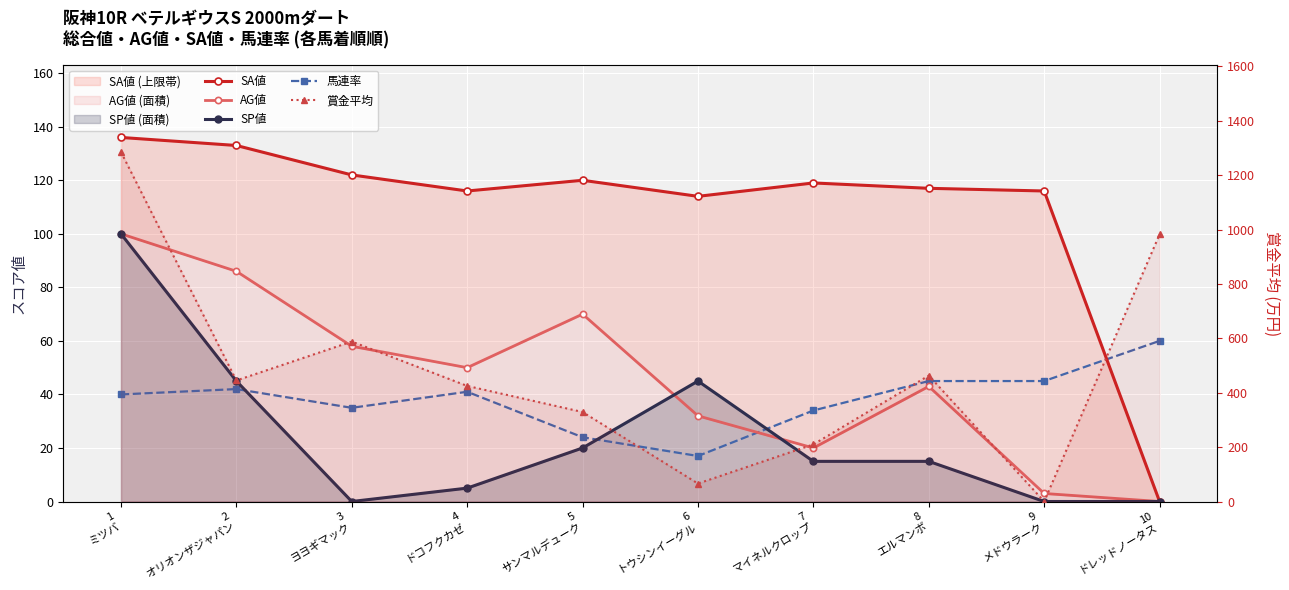

The 賞金平均 series shows 630 at 1
ミツバ. True or false?

False